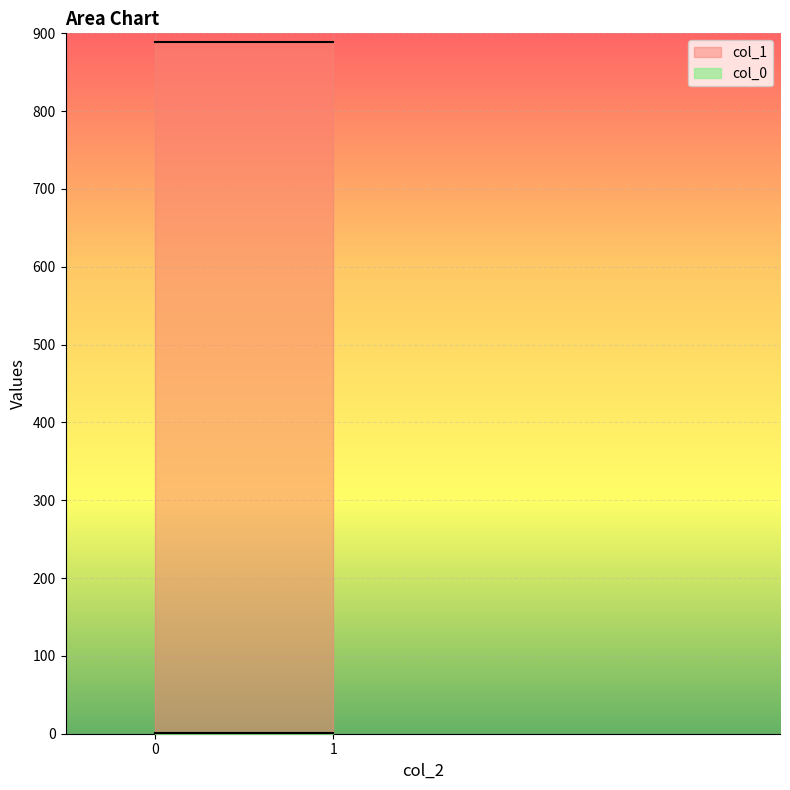

What is the greatest value displayed?

888.7